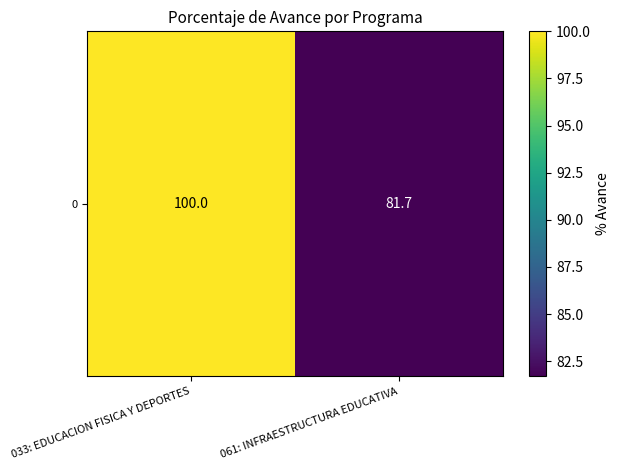

What is the greatest value displayed?

100.0